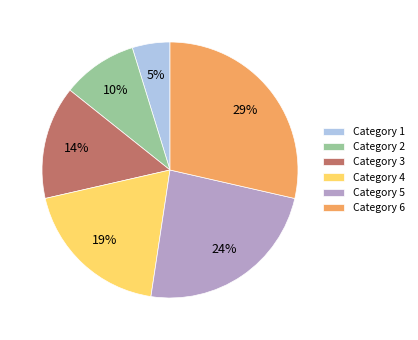

How many segments does this pie chart have?

6